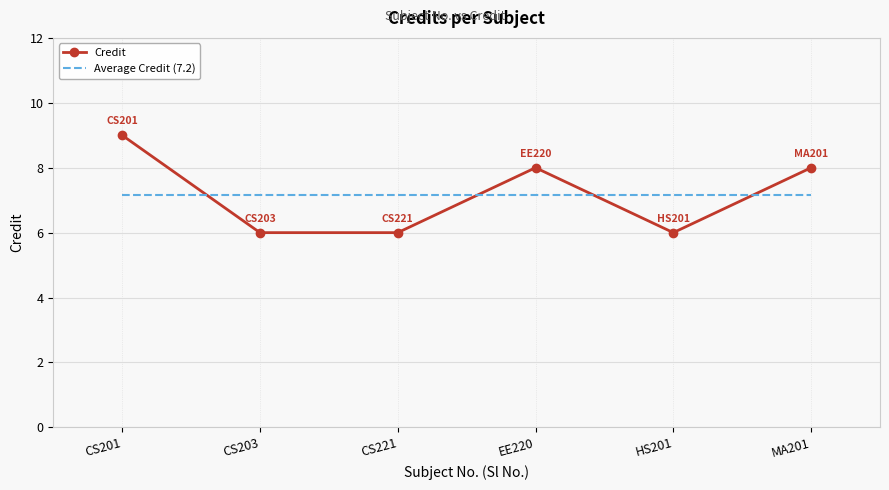

Count the Credit values in the range 6 to 8.

5